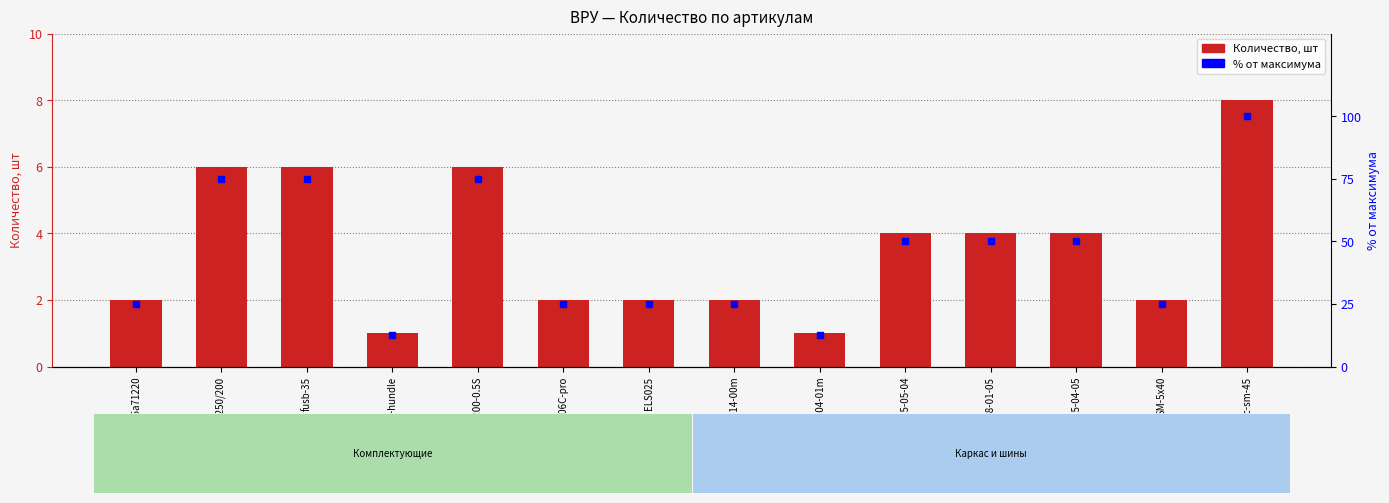

How many Процент от максимума values are between 25 and 75?

11